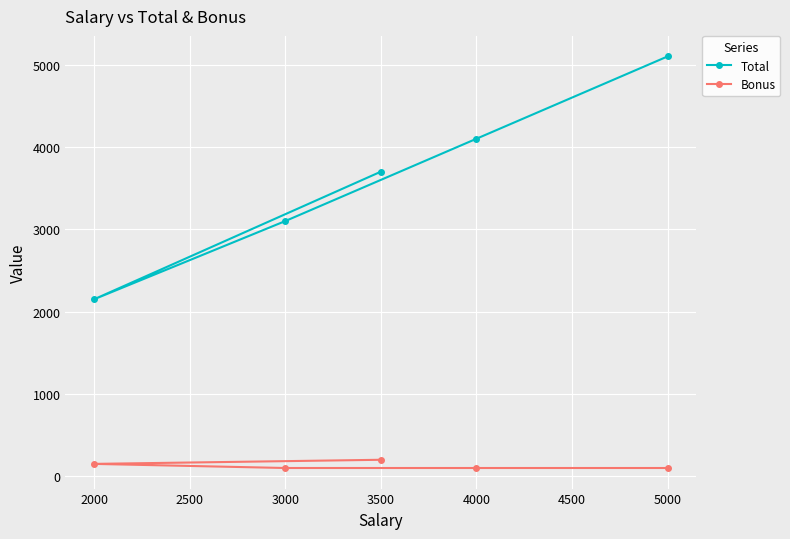

Reading left to right, transcribe all the data shown in this chart.

Total: 2000=2150	3000=3100	3500=3700	4000=4100	5000=5100
Bonus: 2000=150	3000=100	3500=200	4000=100	5000=100